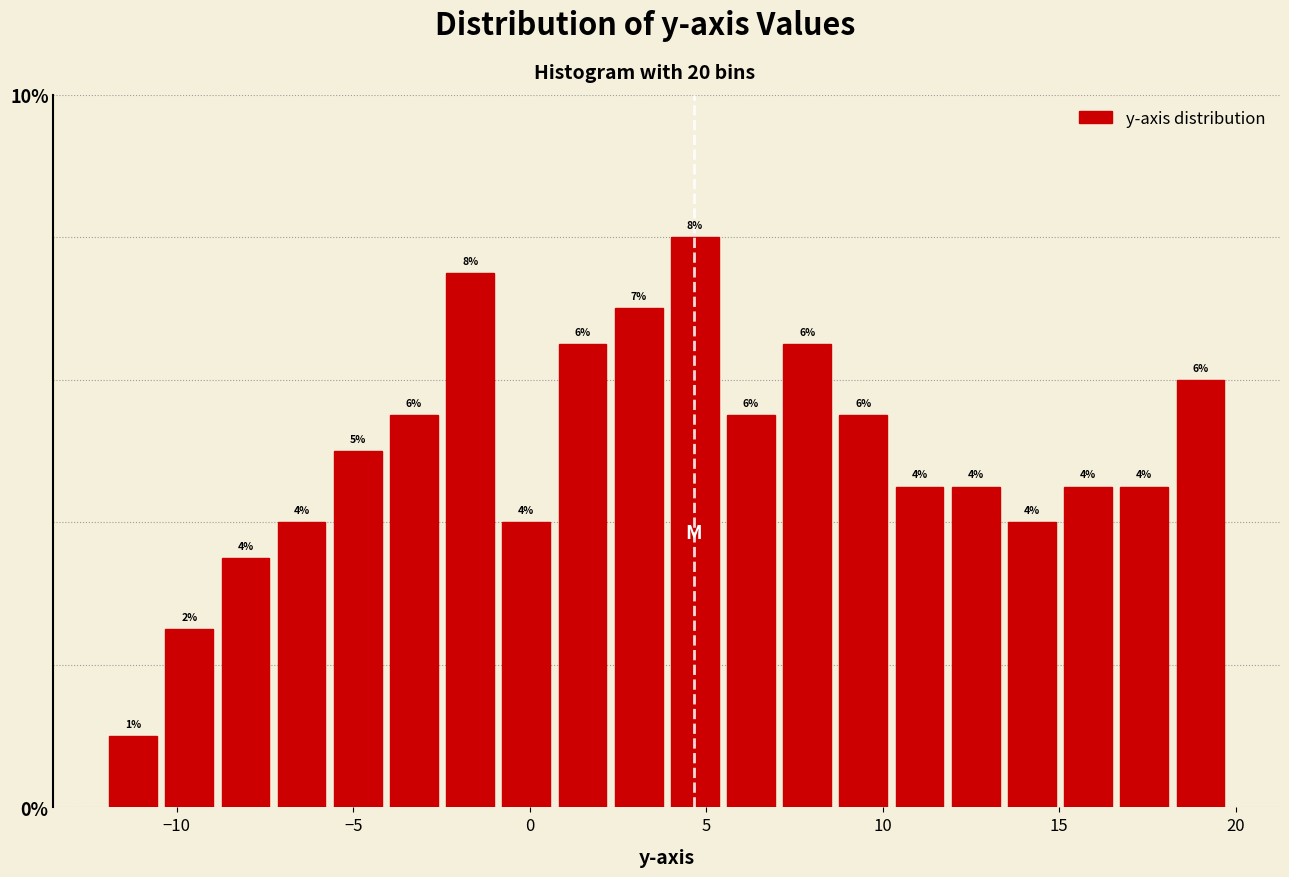

Around what value on the x-axis is the tallest bar? Give the approximate position of its centre, as read against the axis.

4.5